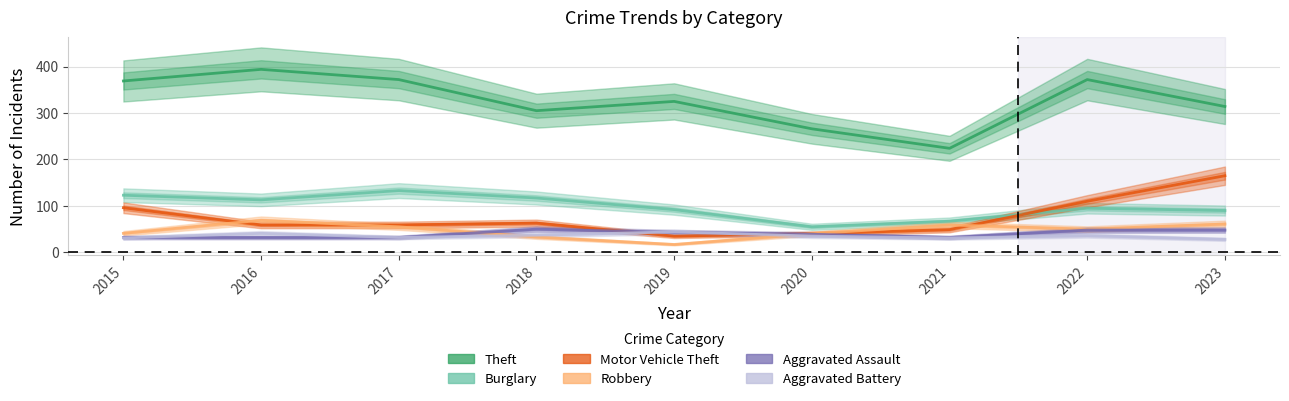

Does the chart display data point markers on the line(s)?

No